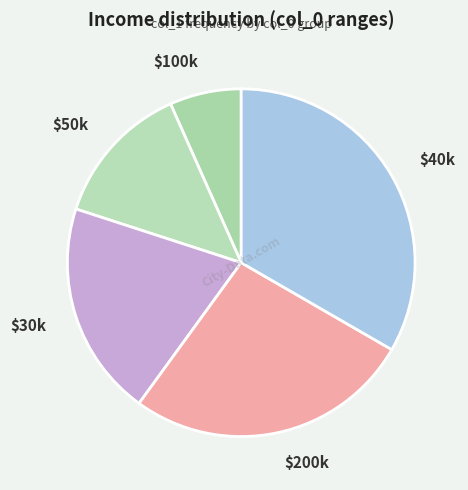

Which category has the biggest portion of the pie?

$40k